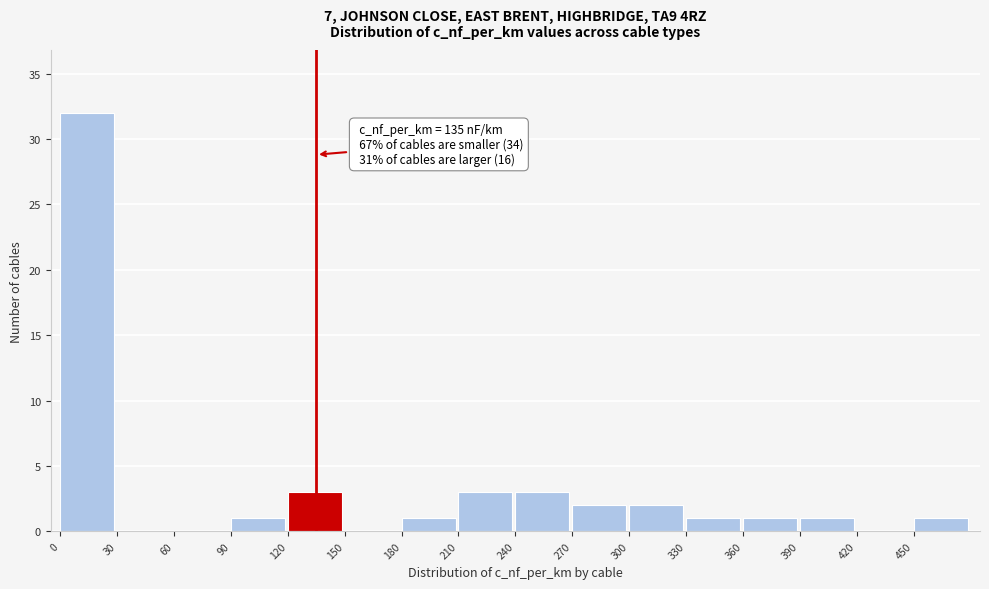

Which range on the x-axis has the tallest bar?

0 to 30